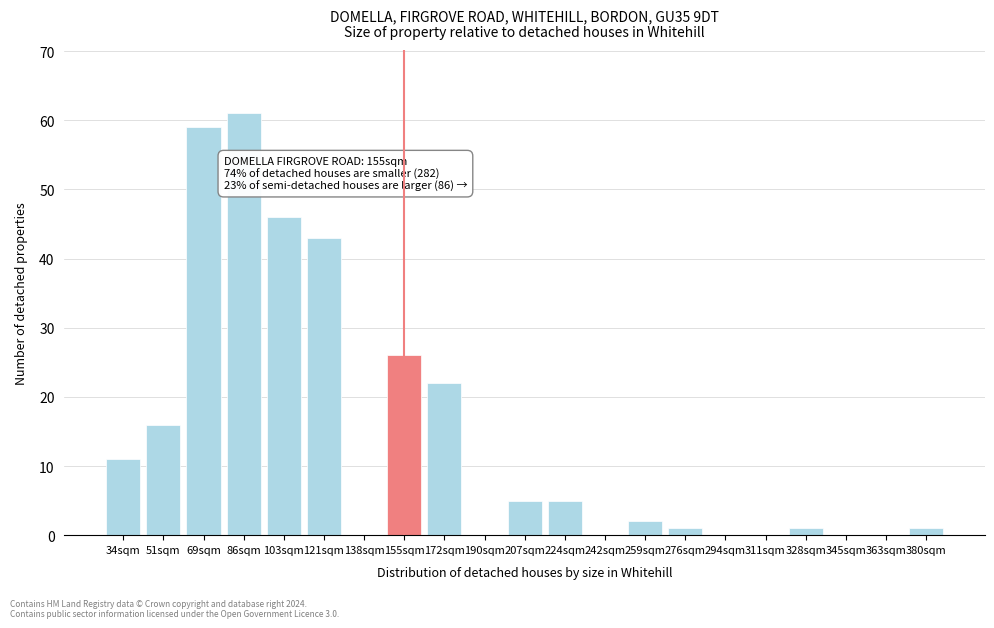

Reading right to left, list all the values displayed in this chart.

380sqm=1	363sqm=0	345sqm=0	328sqm=1	311sqm=0	294sqm=0	276sqm=1	259sqm=2	242sqm=0	224sqm=5	207sqm=5	190sqm=0	172sqm=22	155sqm=26	138sqm=0	121sqm=43	103sqm=46	86sqm=61	69sqm=59	51sqm=16	34sqm=11